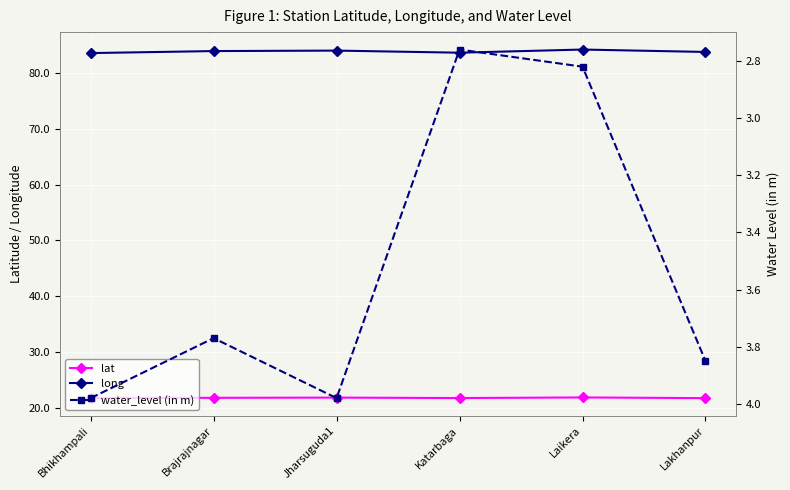

Reading left to right, list all the values displayed in this chart.

lat: 21.8	21.8	21.9	21.8	21.9	21.8
long: 83.6	83.9	84.0	83.6	84.2	83.8
water_level (in m): 4.0	3.8	4.0	2.8	2.8	3.9